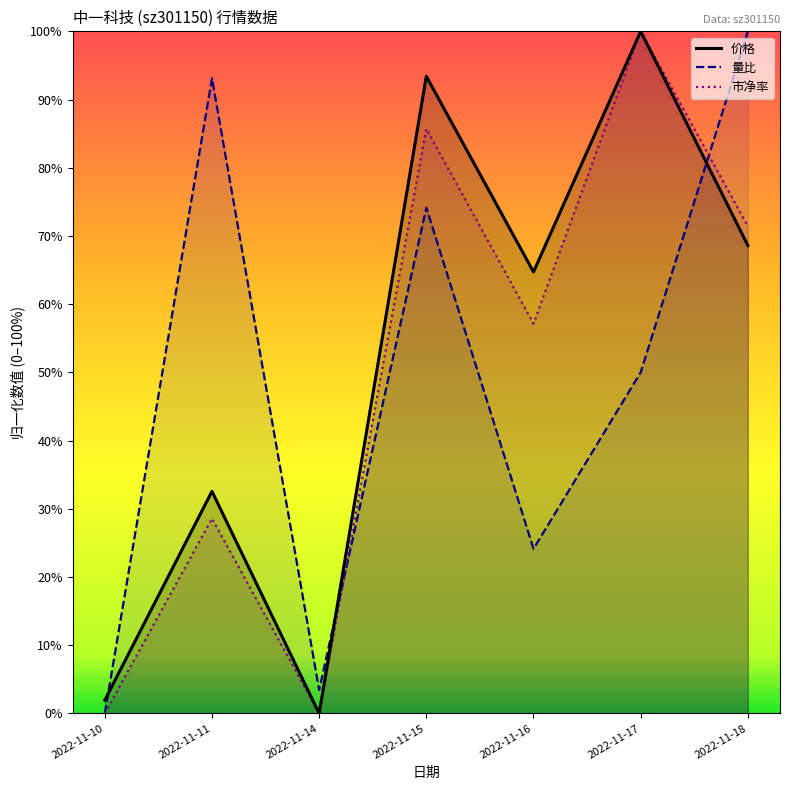

What is the value of the 量比 point at the 2nd from the left?

93.1